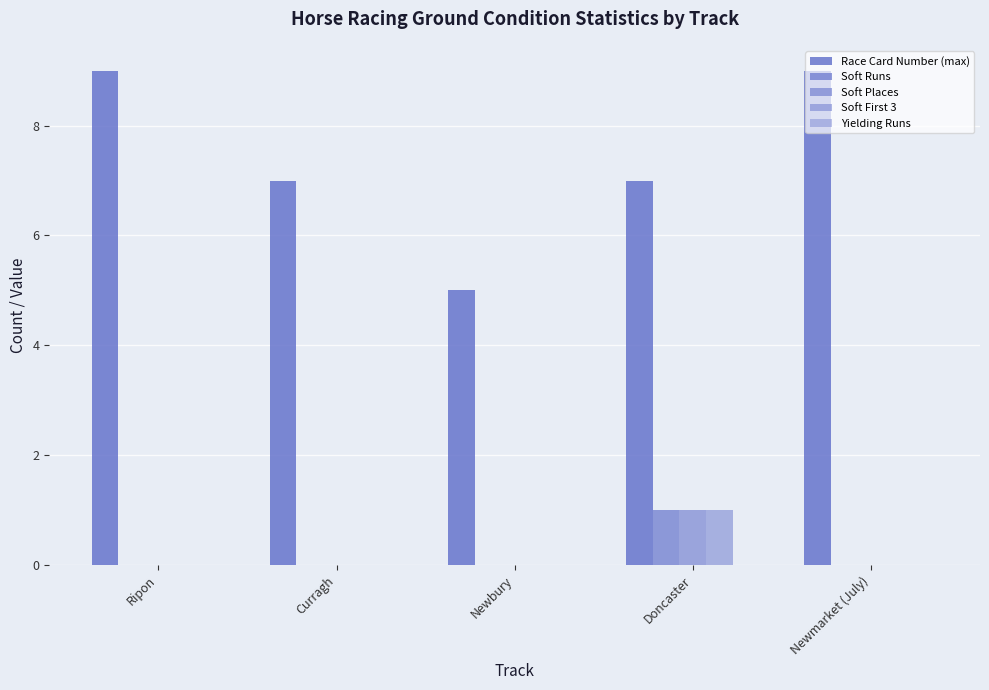

What is the difference between the highest and lowest values at Doncaster?

7